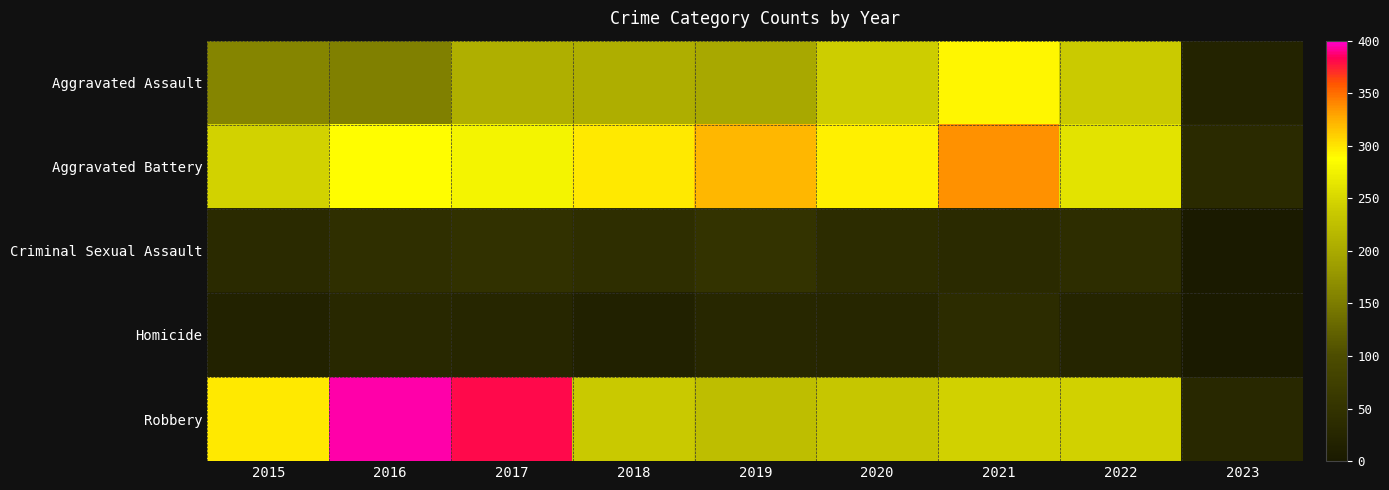

Reading left to right, list all the values displayed in this chart.

Aggravated Assault: 2015=160	2016=154	2017=207	2018=206	2019=197	2020=242	2021=292	2022=239	2023=20
Aggravated Battery: 2015=246	2016=288	2017=277	2018=297	2019=321	2020=294	2021=336	2022=261	2023=32
Criminal Sexual Assault: 2015=34	2016=43	2017=47	2018=40	2019=51	2020=36	2021=33	2022=39	2023=3
Homicide: 2015=17	2016=29	2017=24	2018=15	2019=27	2020=24	2021=37	2022=23	2023=2
Robbery: 2015=297	2016=394	2017=381	2018=237	2019=224	2020=233	2021=244	2022=245	2023=29